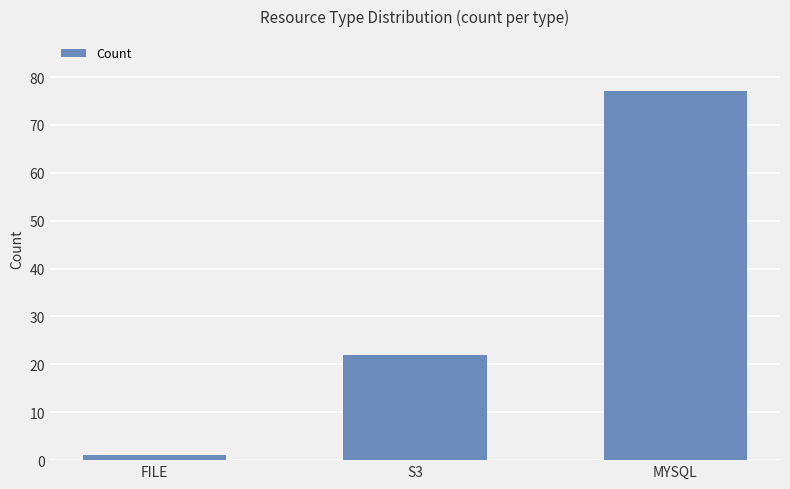

Count the values in the range 1 to 77.

3